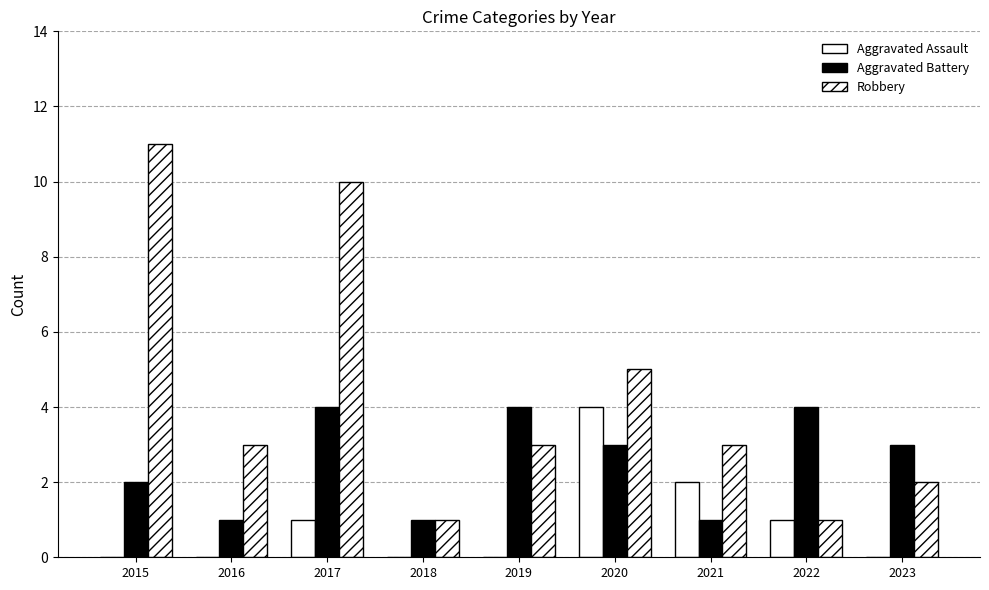

What is the value of the Aggravated Battery bar at the 3rd from the left?

4